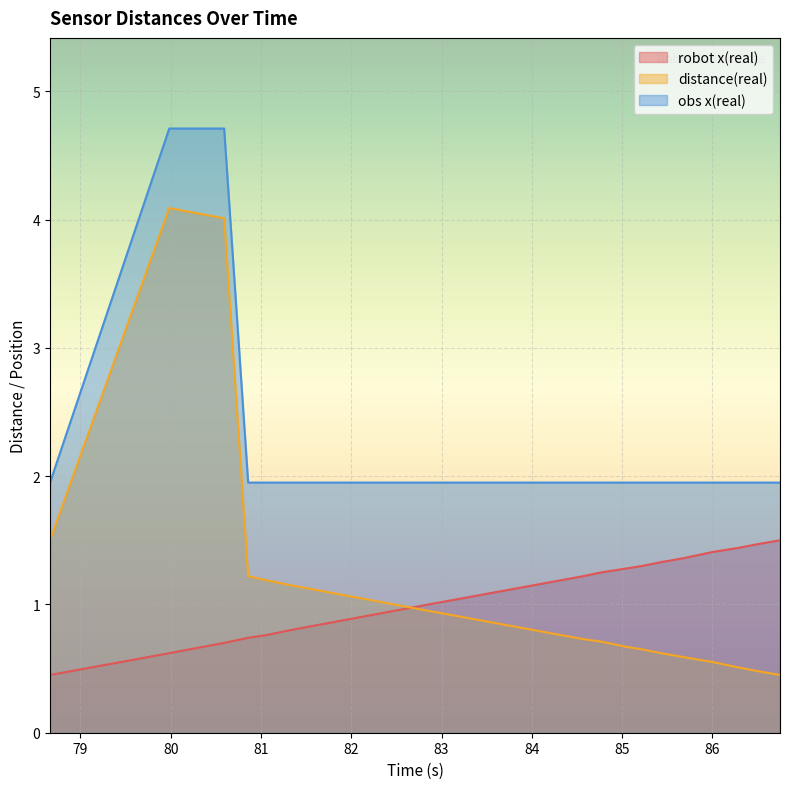

At which label does distance(real) reach its minimum?

86.75